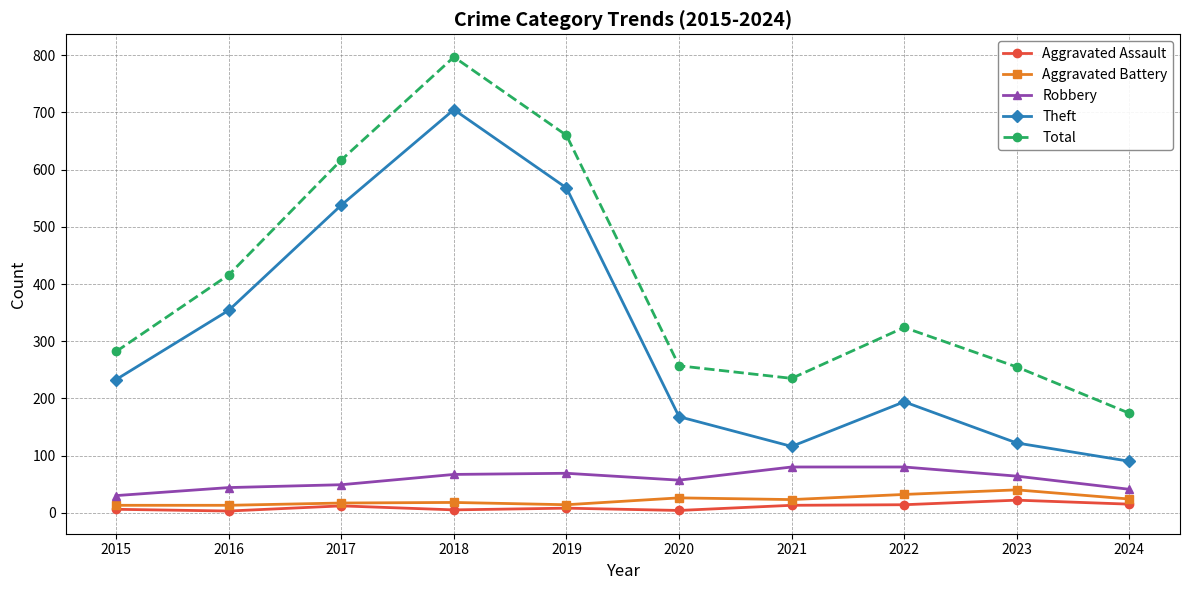

At how many categories does at least one series exceed 161?

10